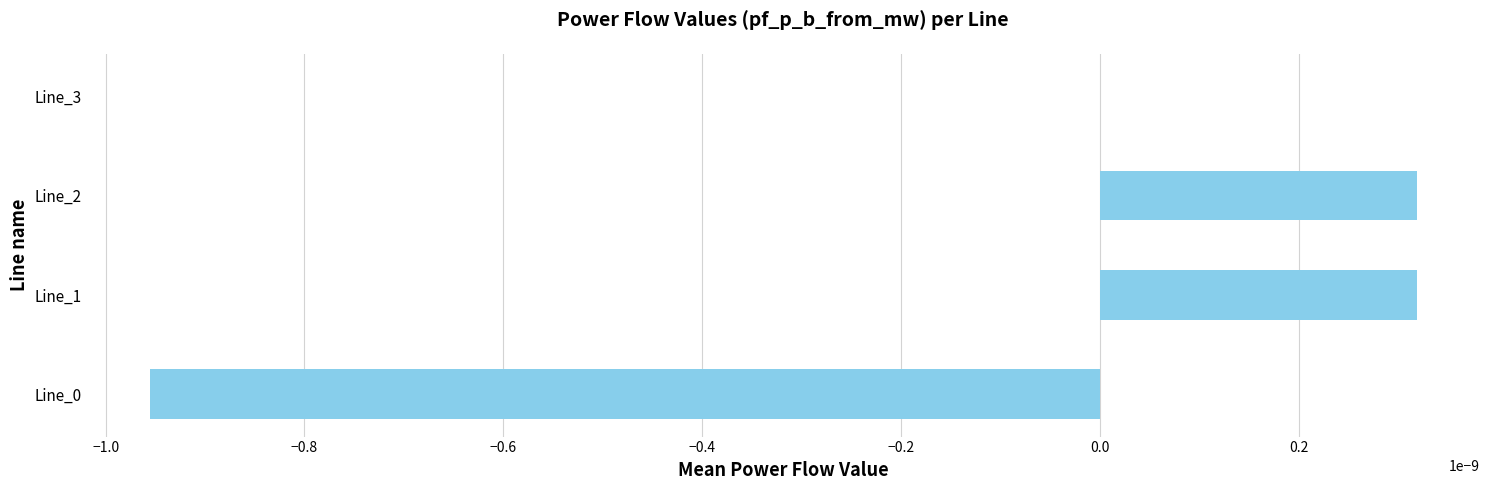

Between Line_2 and Line_0, which is larger?

Line_2